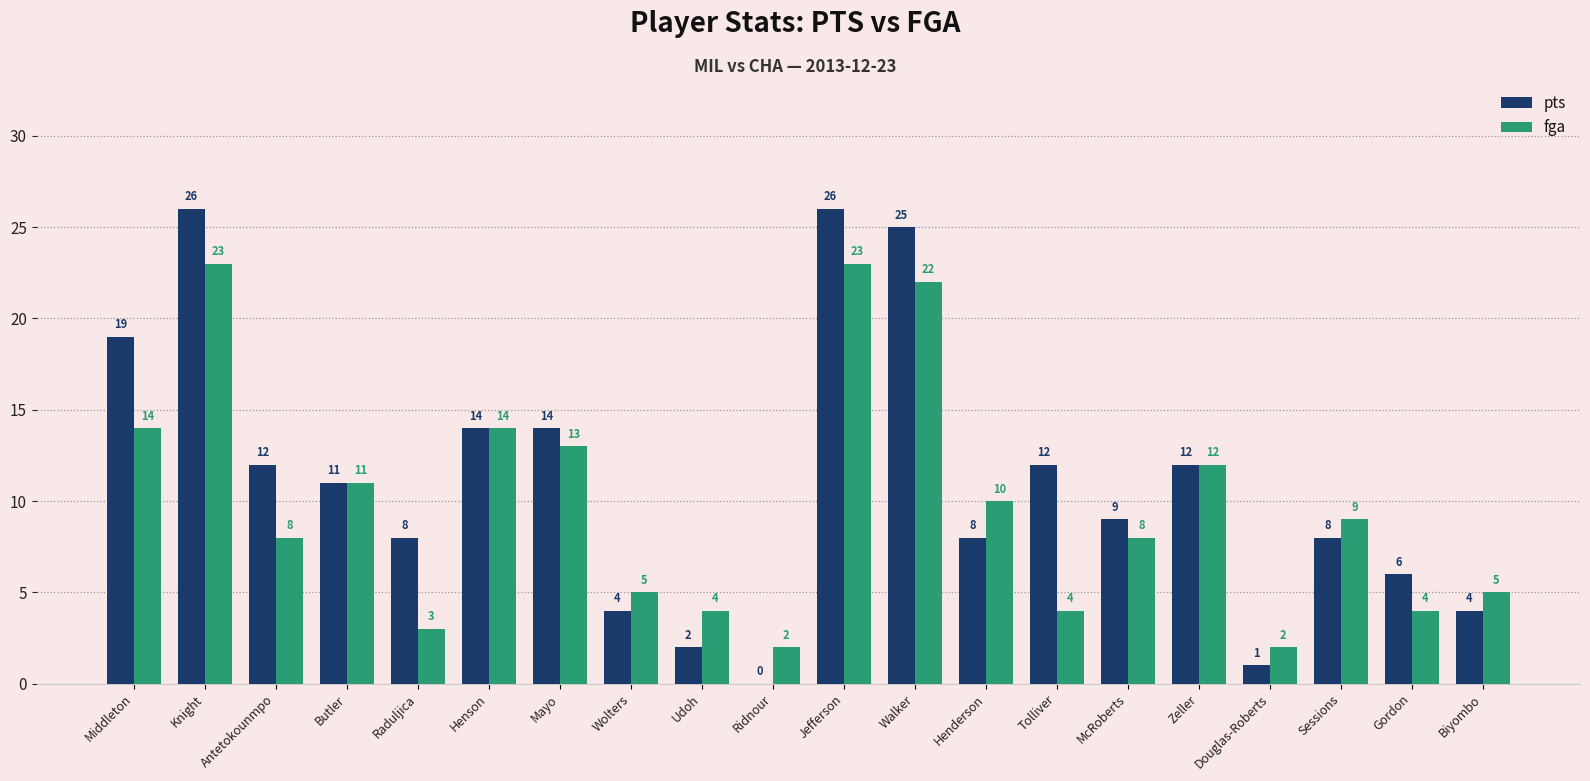

What is the maximum value for fga?

23